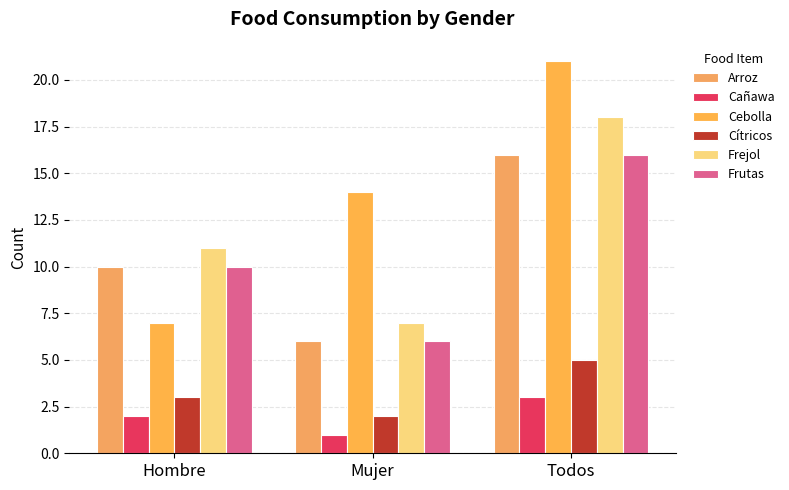

At which category is the sum across all series the highest?

Todos